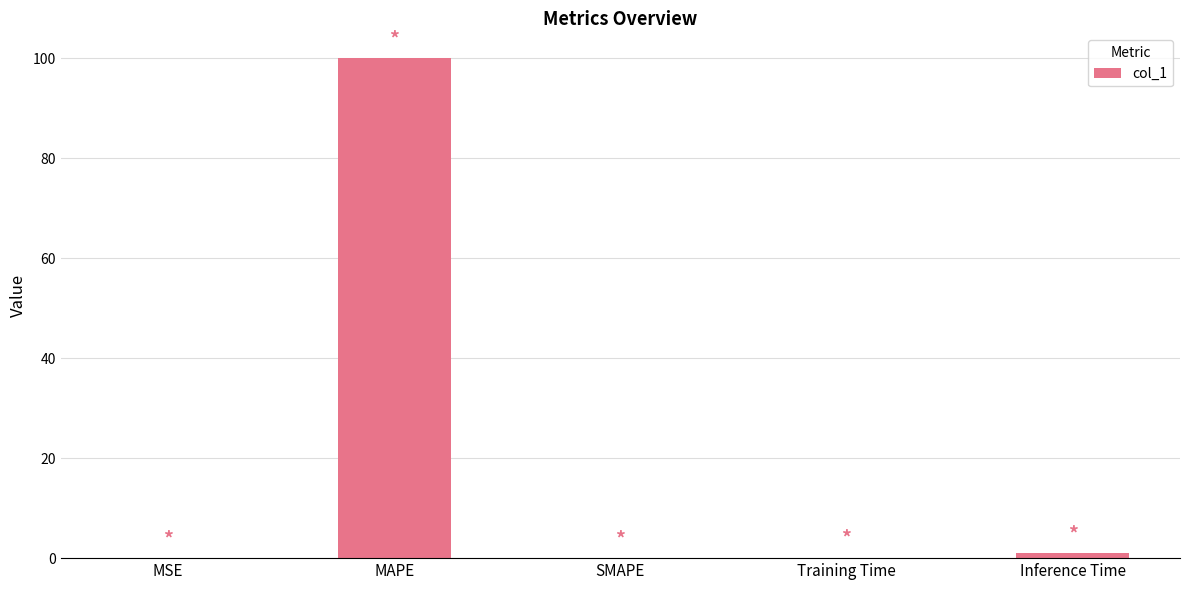

At which category does the chart reach its peak across all series?

MAPE